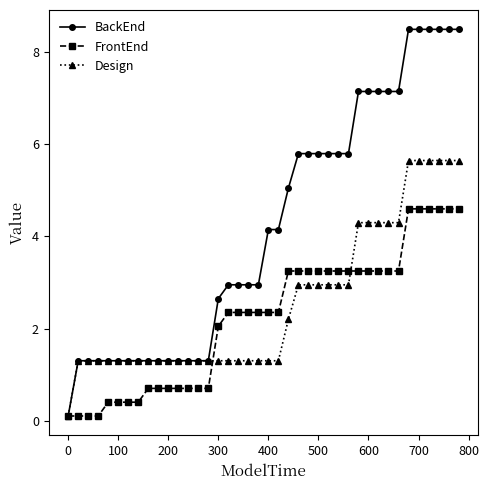

Rank the series by their average value, from lowest to highest.

FrontEnd, Design, BackEnd